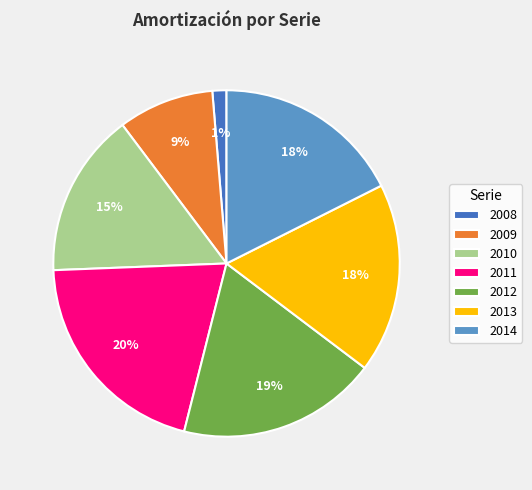

Count the number of slices in the pie.

7